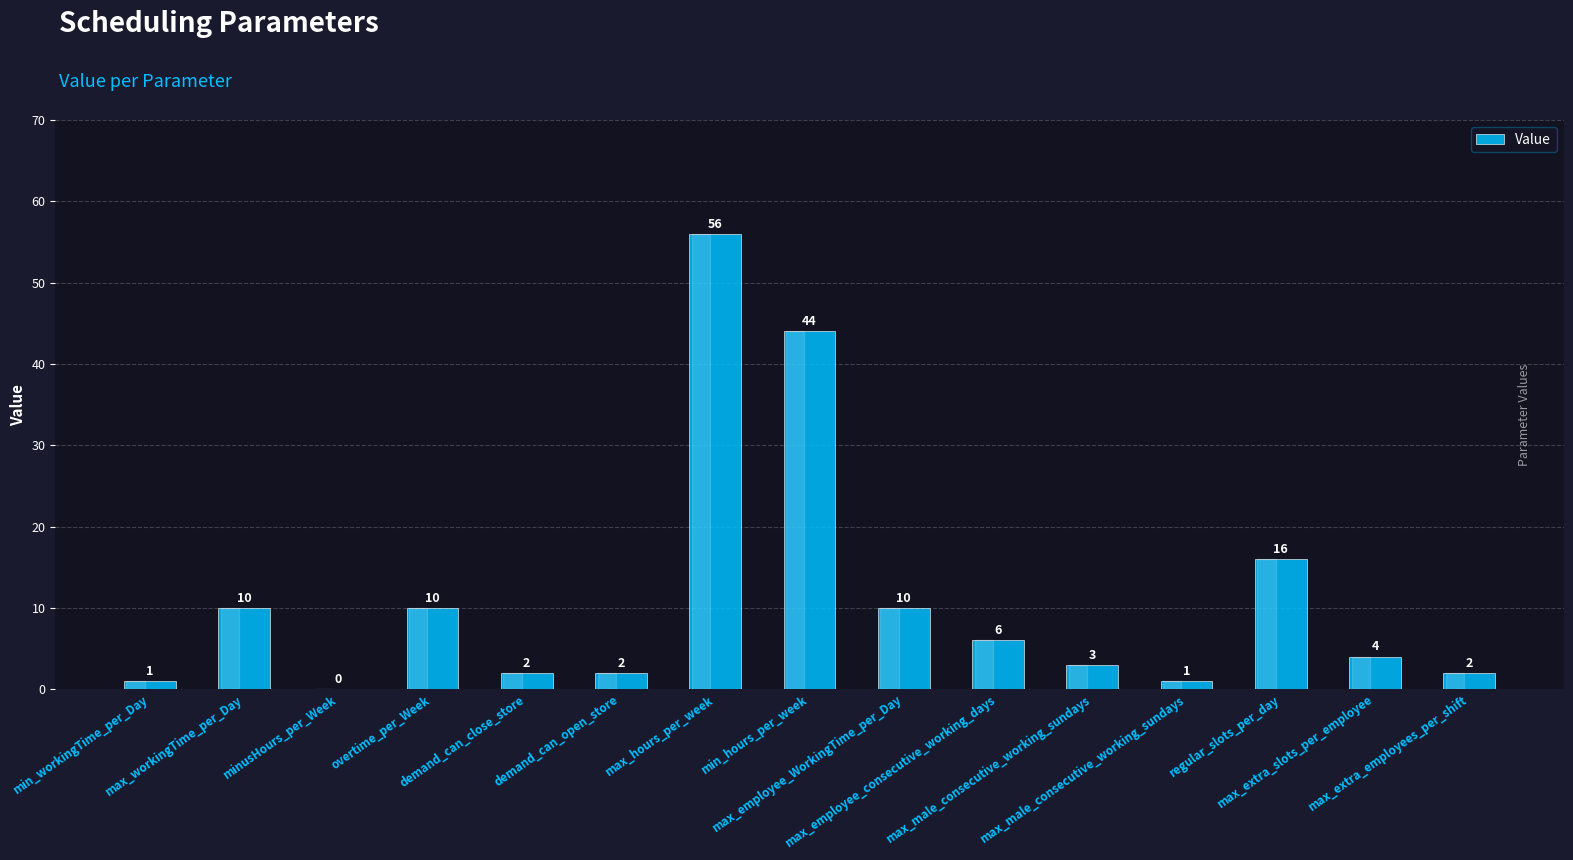

How many values are above zero?

14